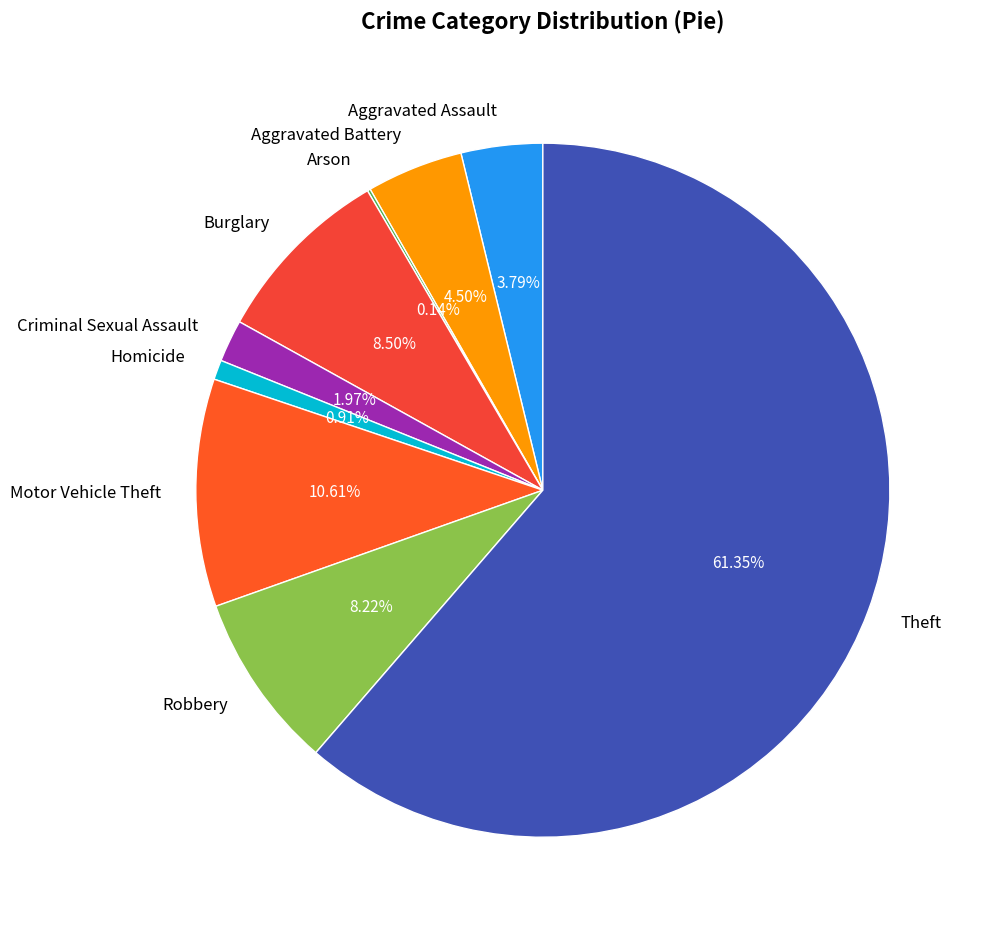

Is there any slice that represents more than half of the pie?

Yes